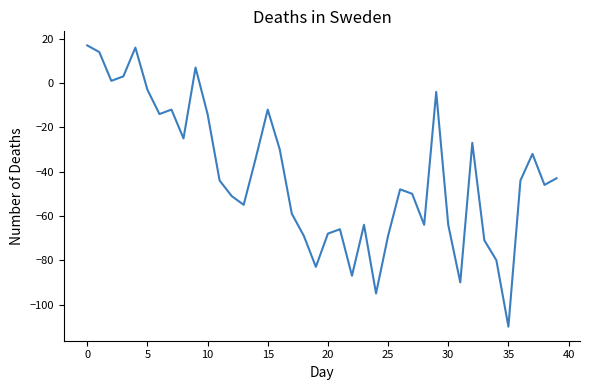

What is the difference between the maximum and minimum values?

127